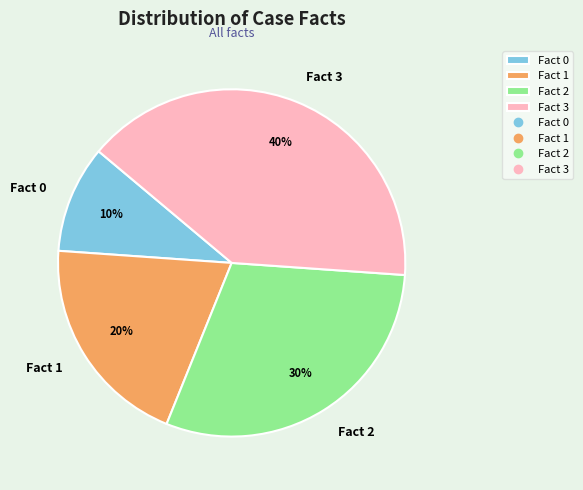

Approximately how many times larger is the value at Fact 3 compared to Fact 1?

2.0